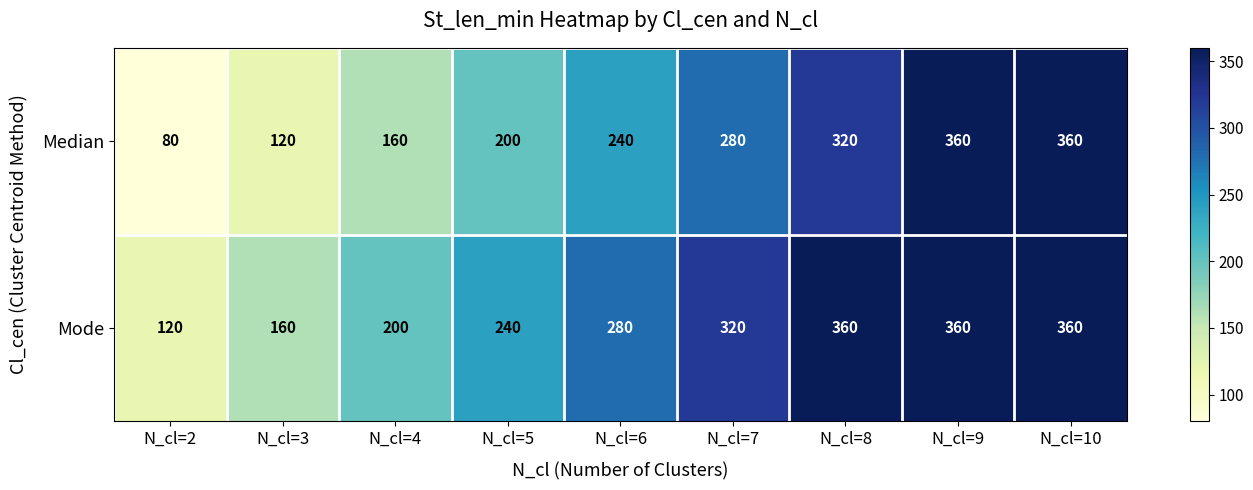

What is the maximum value shown in the chart?

360